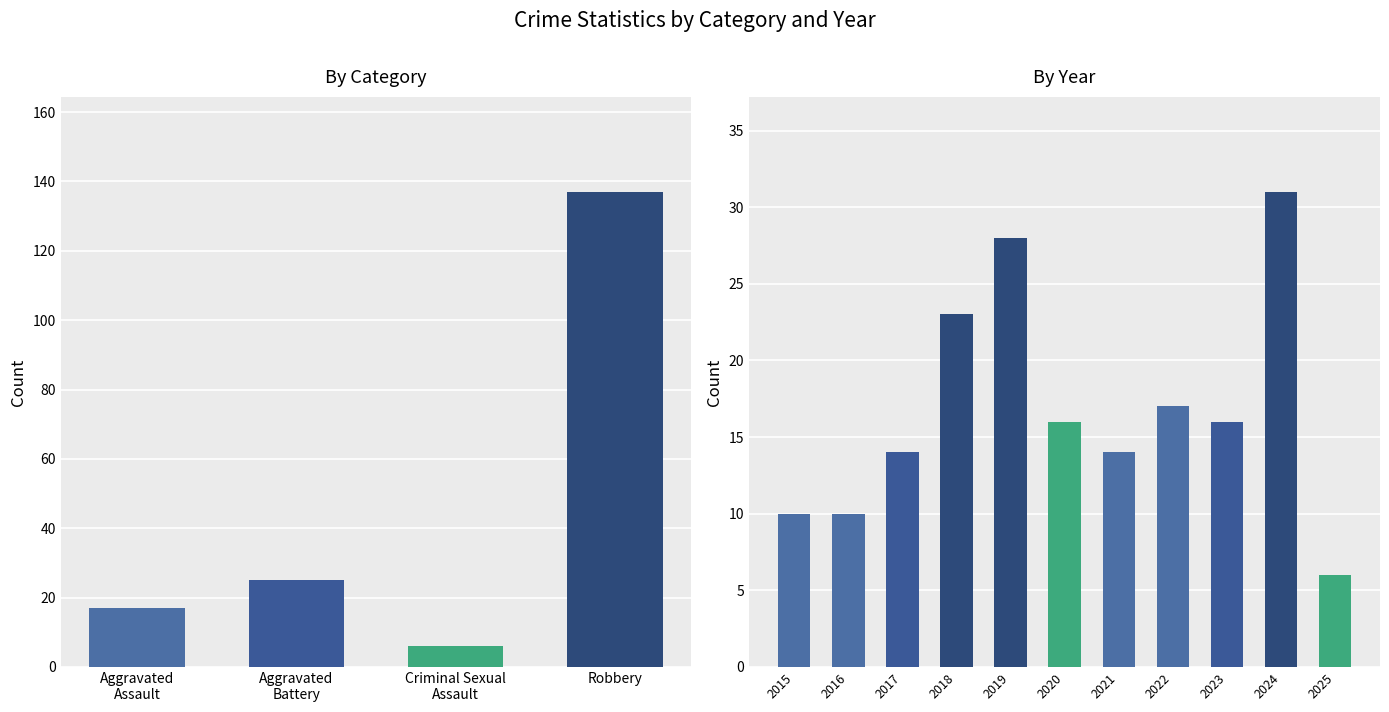

Does the chart contain stacked bars?

No